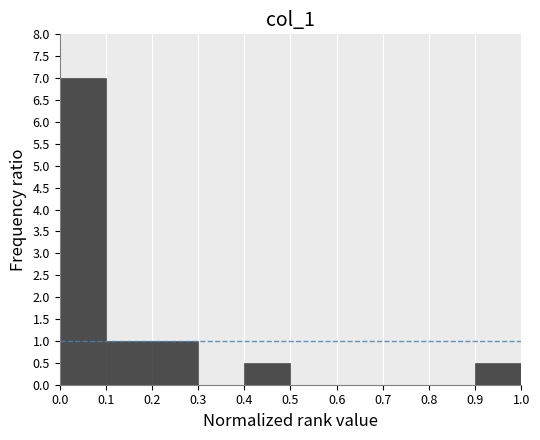

Over which range of the x-axis is the bar tallest?

0.0 to 0.1